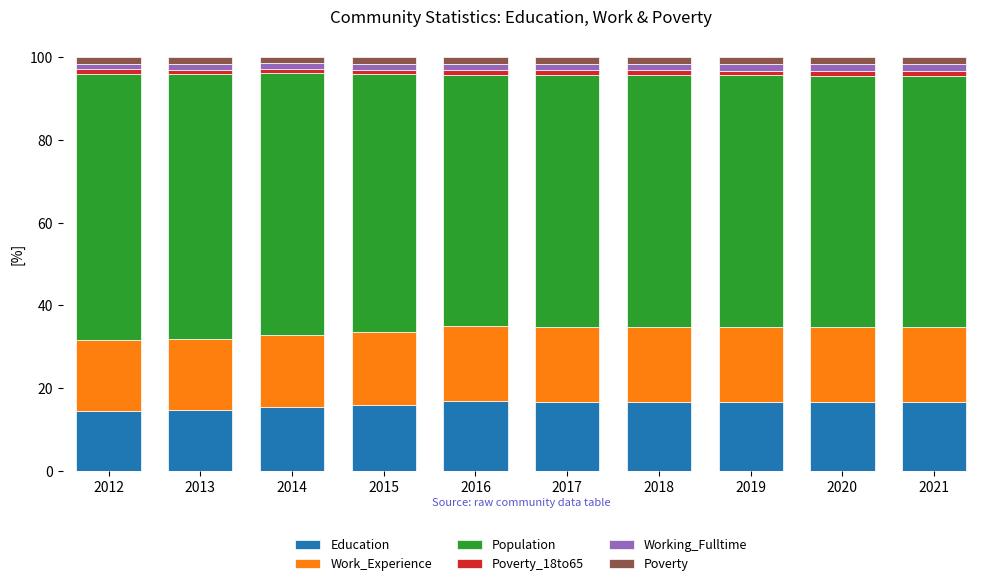

Is it true that Education equals 21.2 at 2015?

False